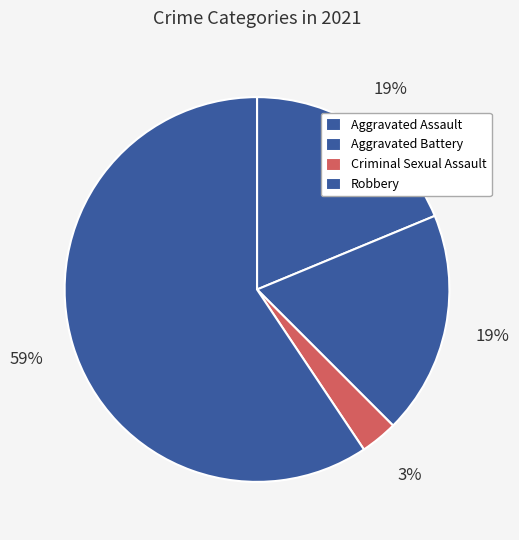

How many slices are in this pie chart?

4